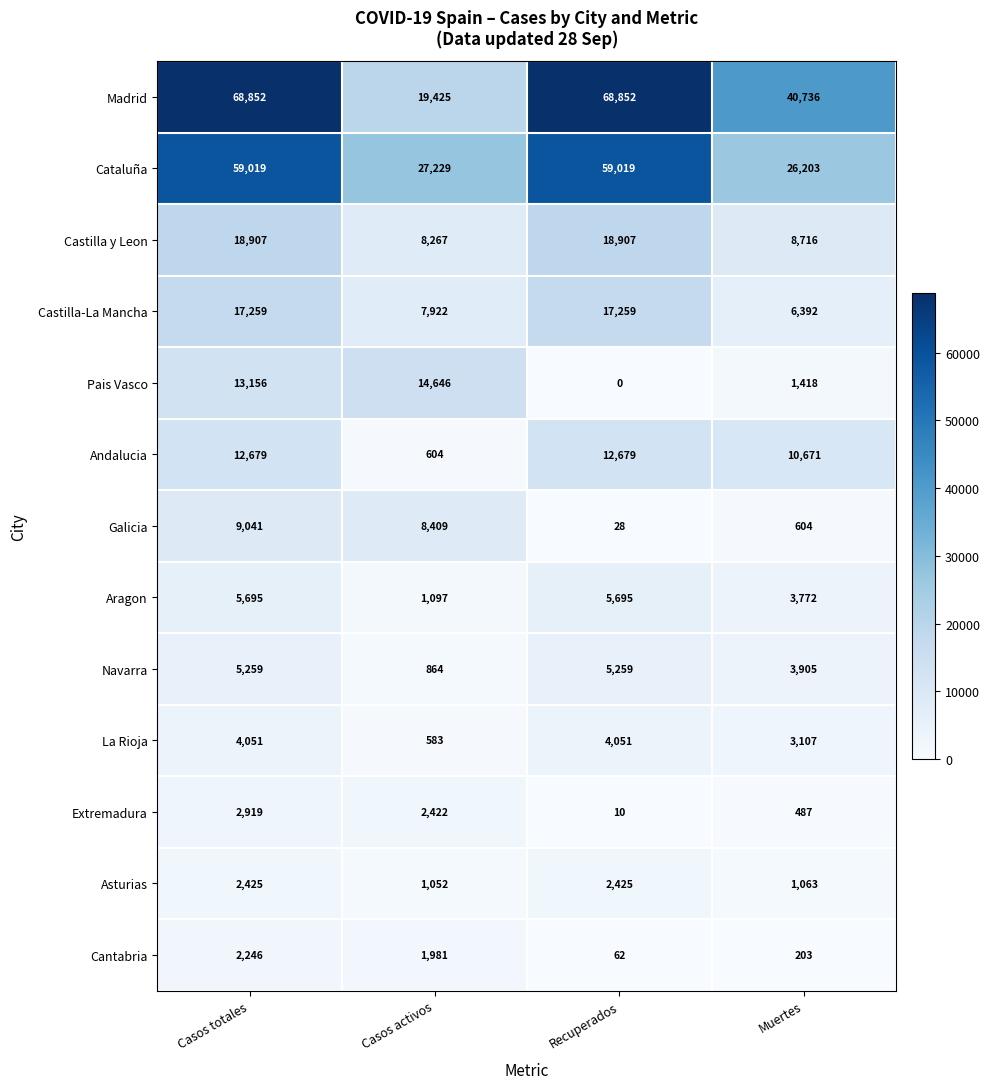

What is the greatest value displayed?

68852